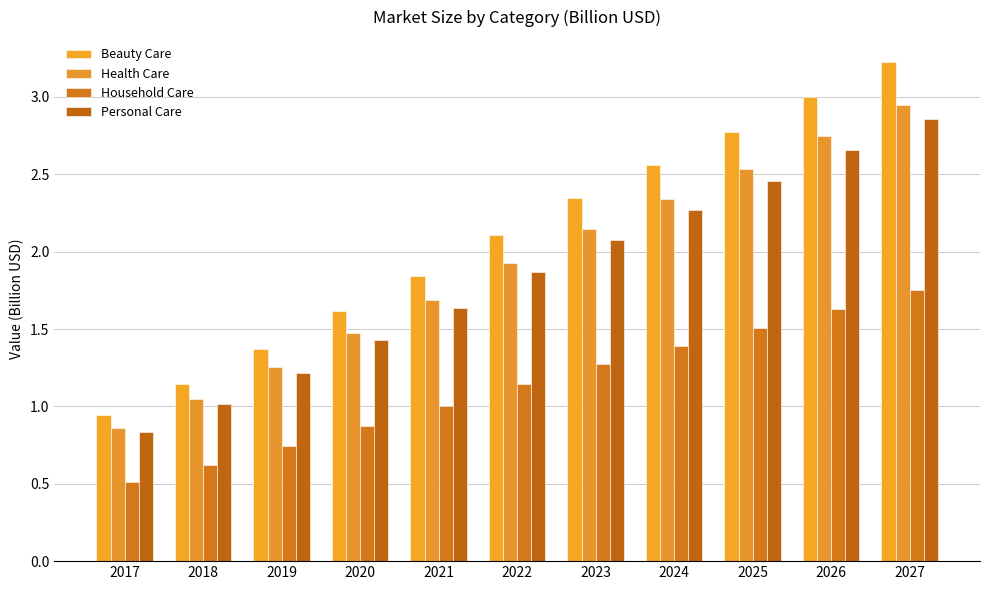

How many groups of bars are there?

11